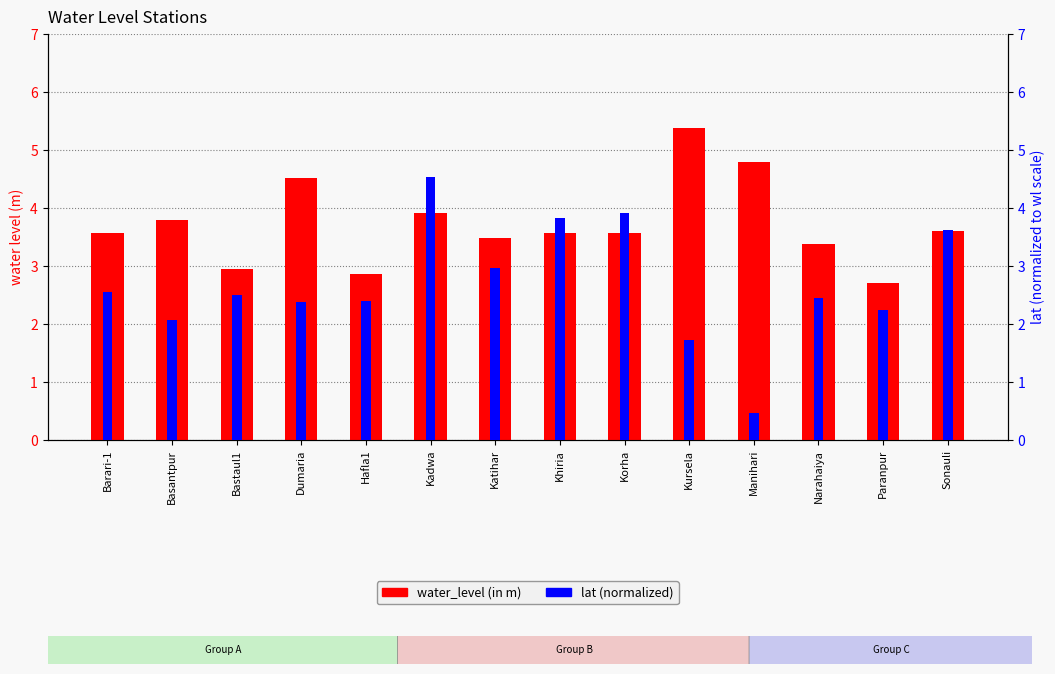

How many bars are there in total?

28